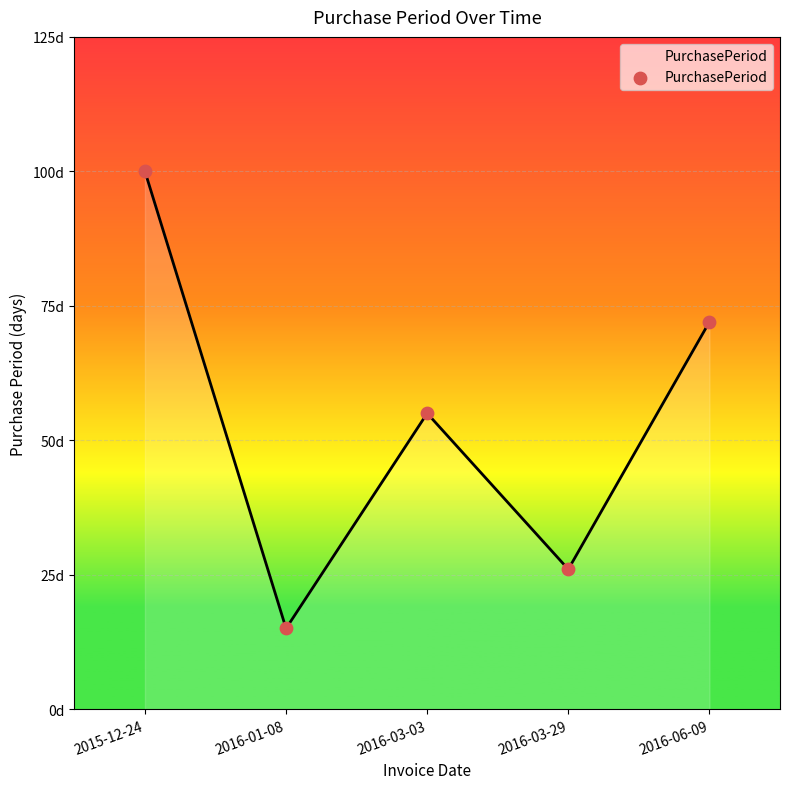

Between 2016-06-09 and 2015-12-24, which is larger?

2015-12-24